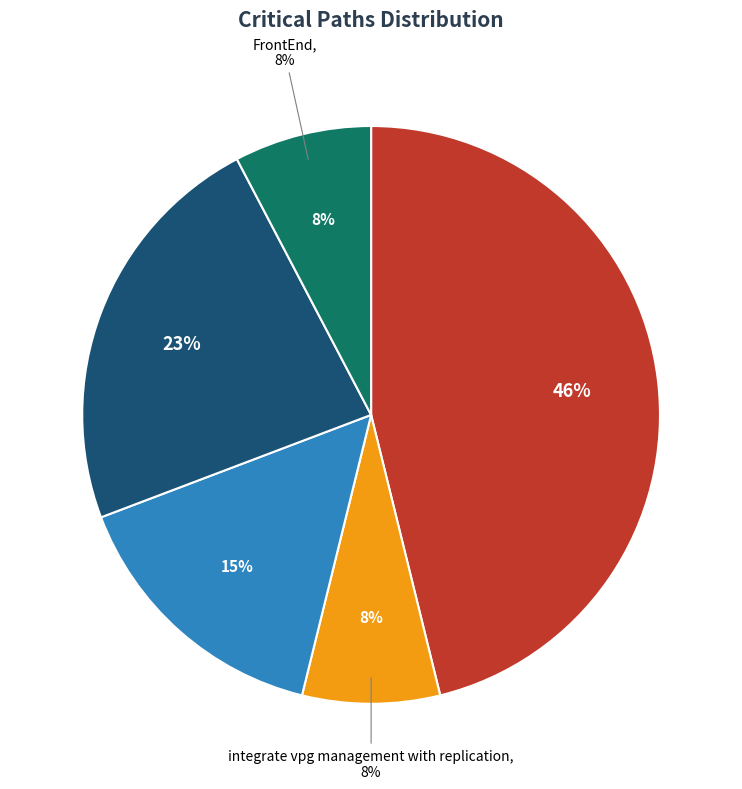

Is the sum of create vpg and integrate vpg management with replication greater than half?

Yes